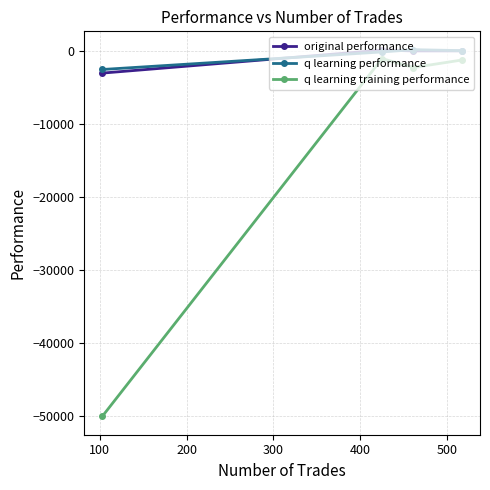

How many interior local peaks does the q learning training performance series have?

1